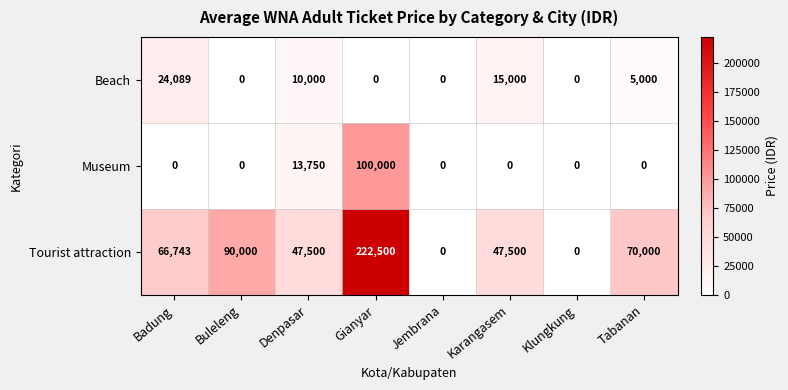

At Badung, list the series in order from largest to smallest.

Tourist attraction, Beach, Museum